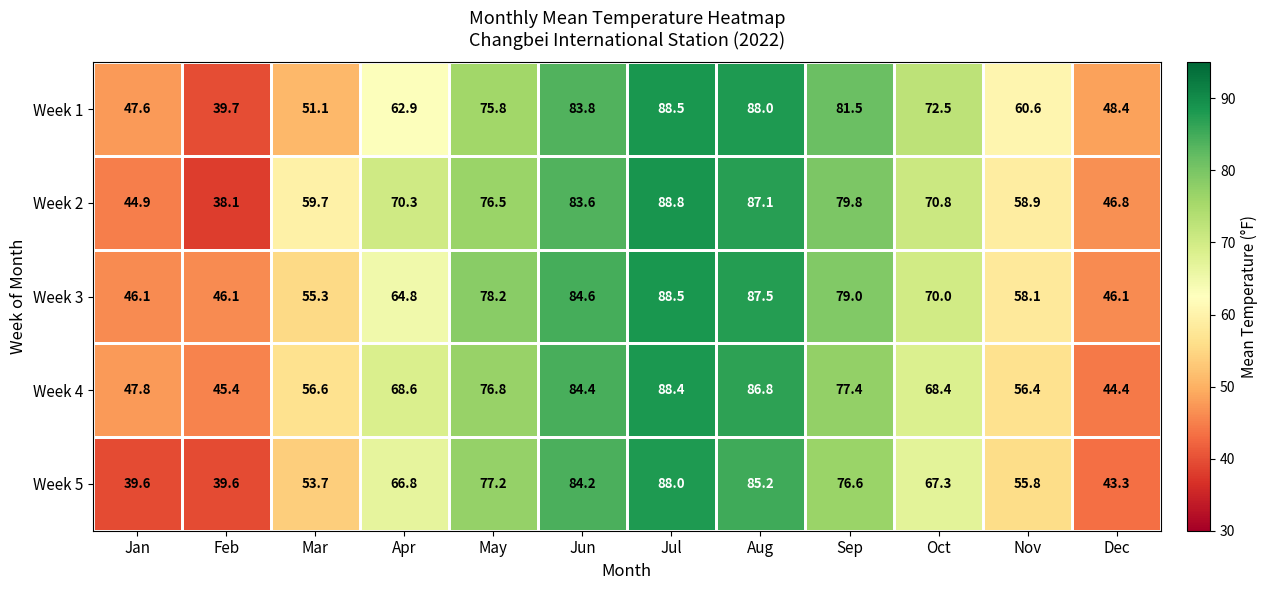

What is the total value across all series at Mar?

276.4